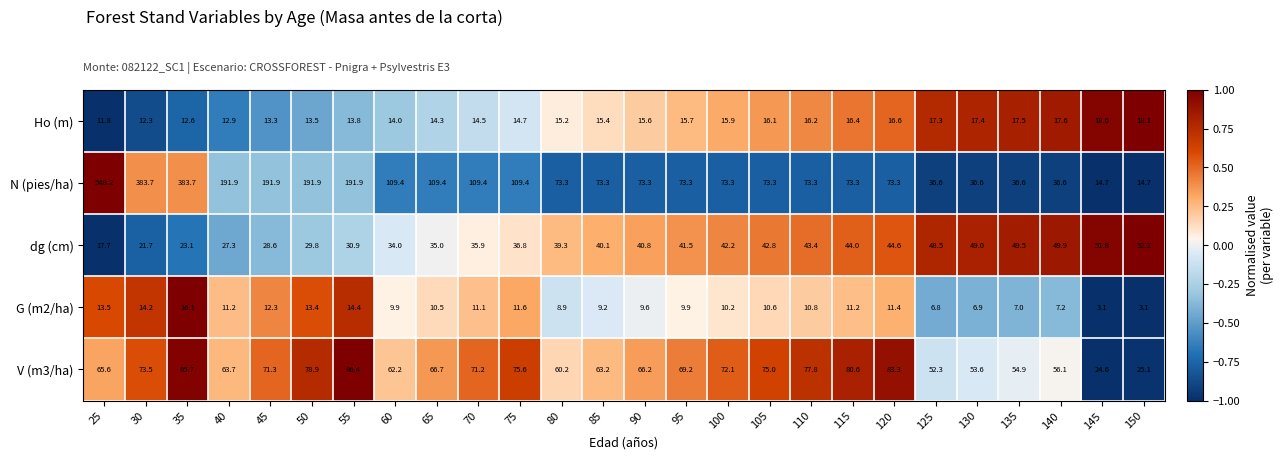

The value of N (pies/ha) at 110 is 73.3. True or false?

True